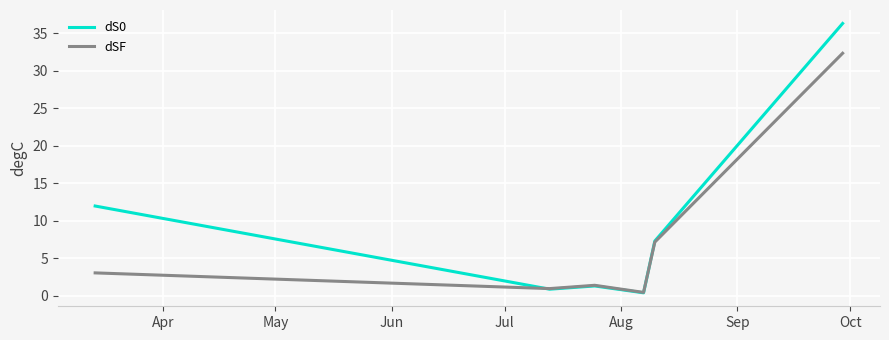

What is the highest value of the dSF series?

32.3